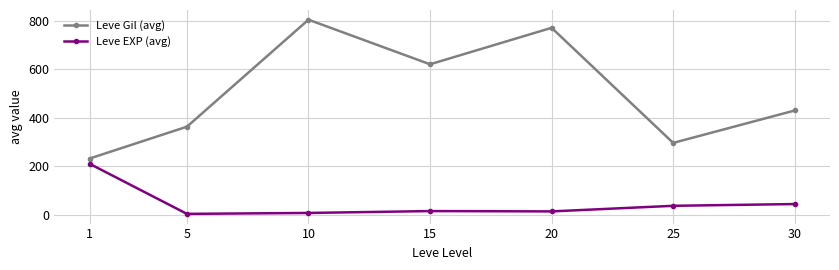

True or false: Leve EXP (avg) has a value of 110.5 at 1.

False